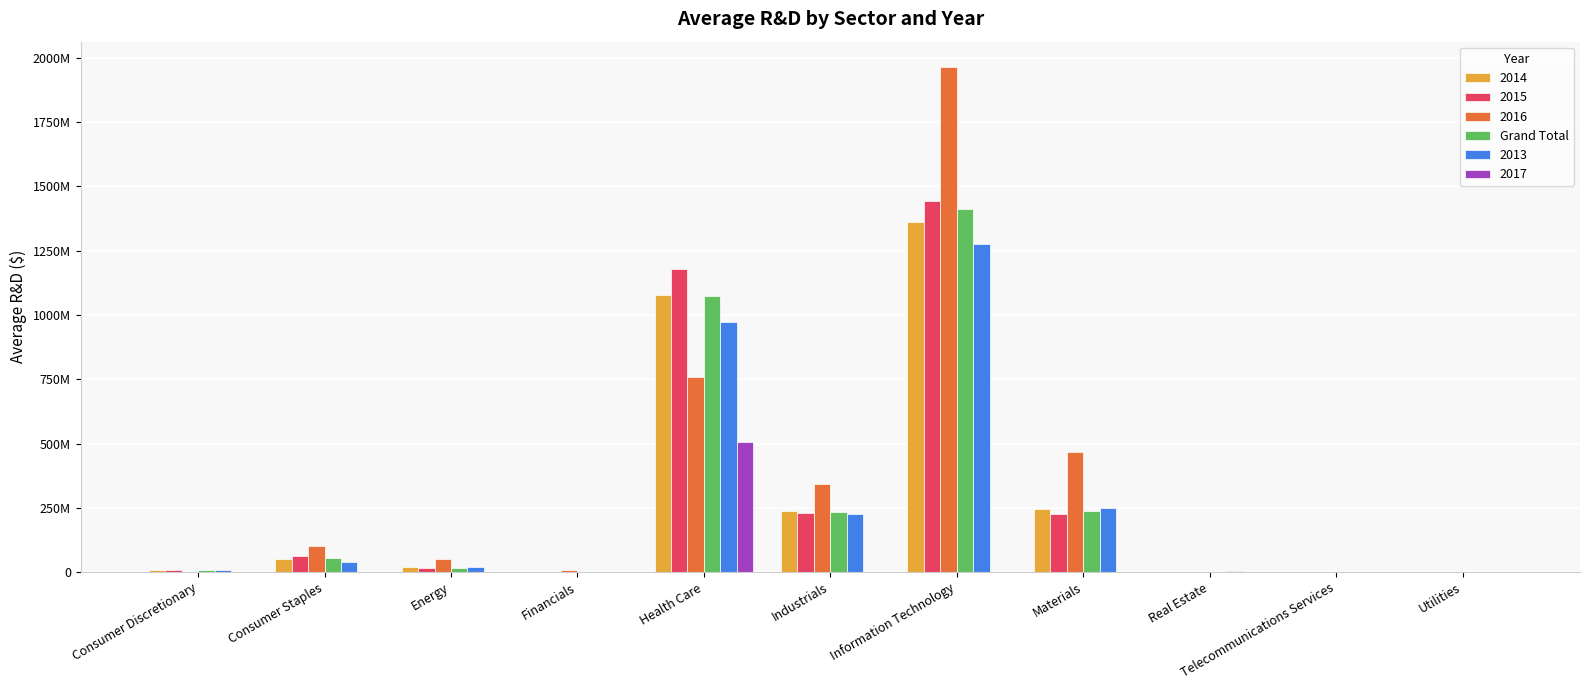

What are all the series names shown in the legend?

2014, 2015, 2016, Grand Total, 2013, 2017